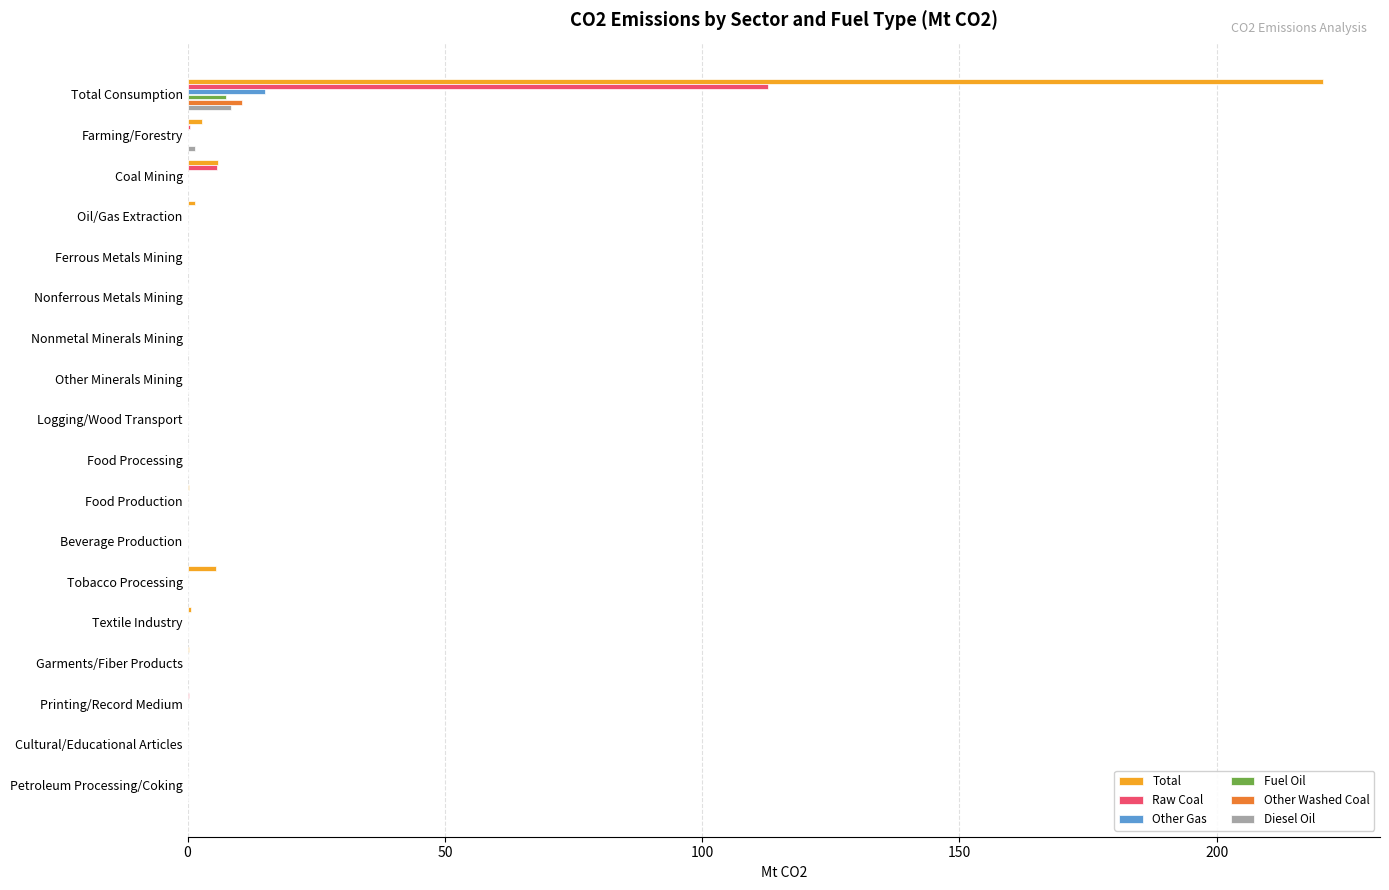

The value of Total at Tobacco Processing is 5.5. True or false?

True